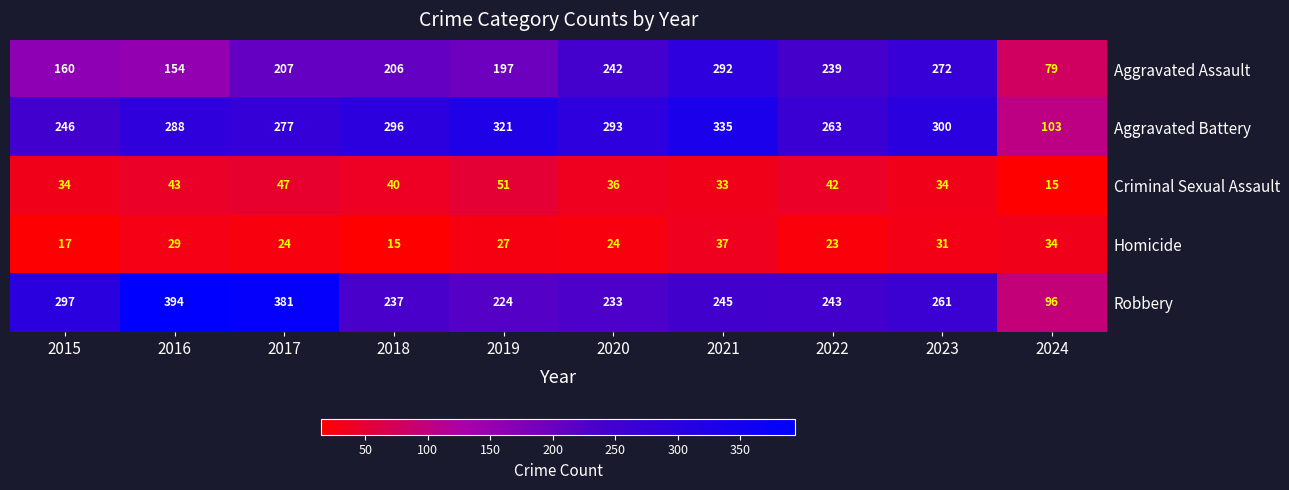

Where does the Robbery series first go above 245?

2015